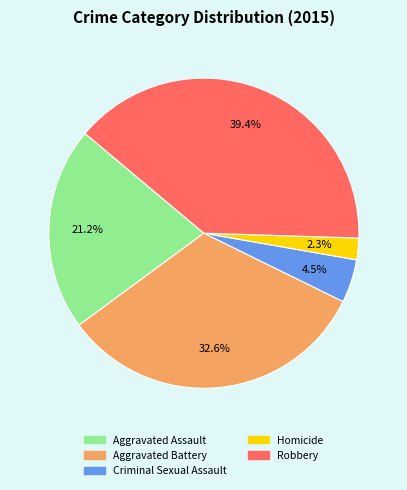

To the nearest percent, what is the difference between the Robbery and Homicide slice percentages?

37%